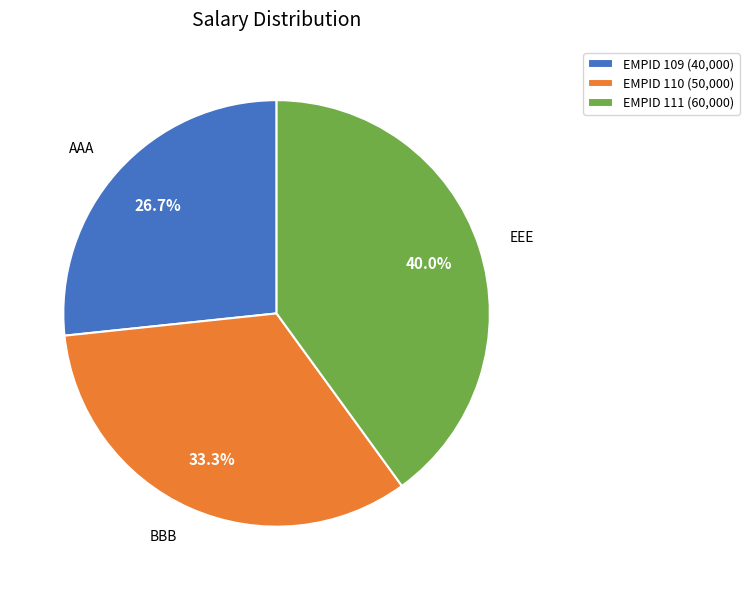

Between EMPID 109 (40,000) and EMPID 111 (60,000), which is larger?

EMPID 111 (60,000)